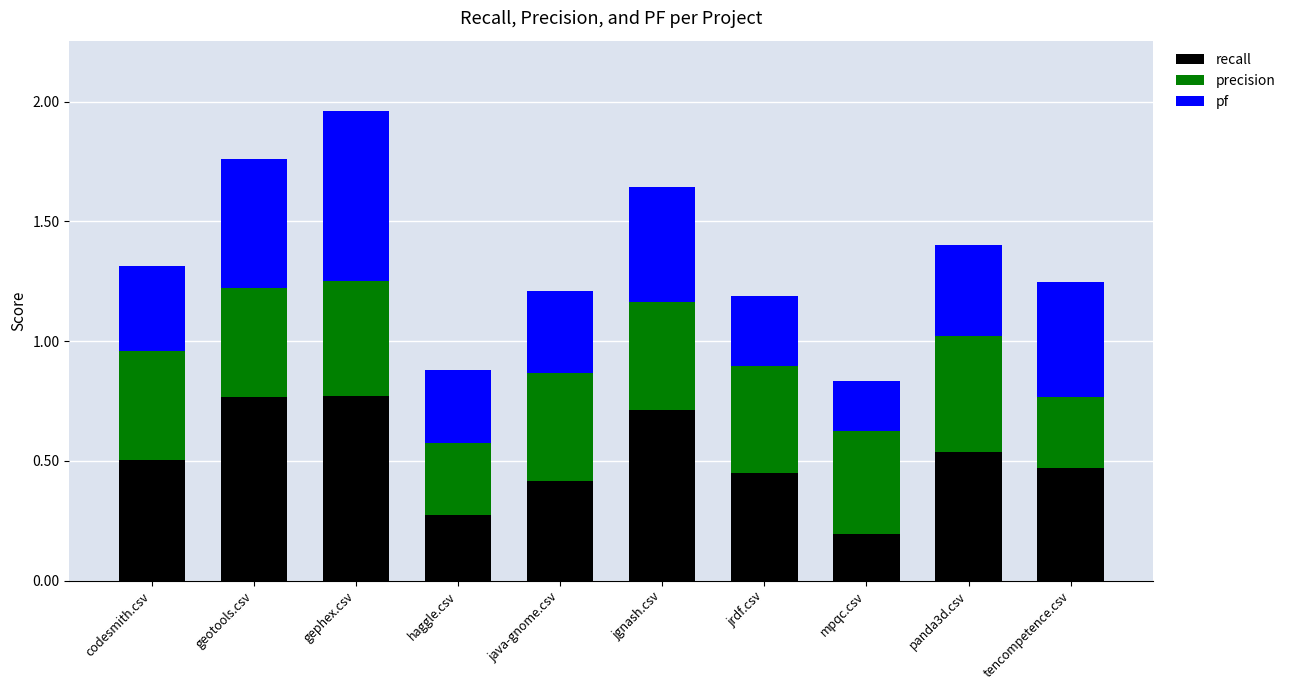

Which category has the lowest value in the recall series?

mpqc.csv